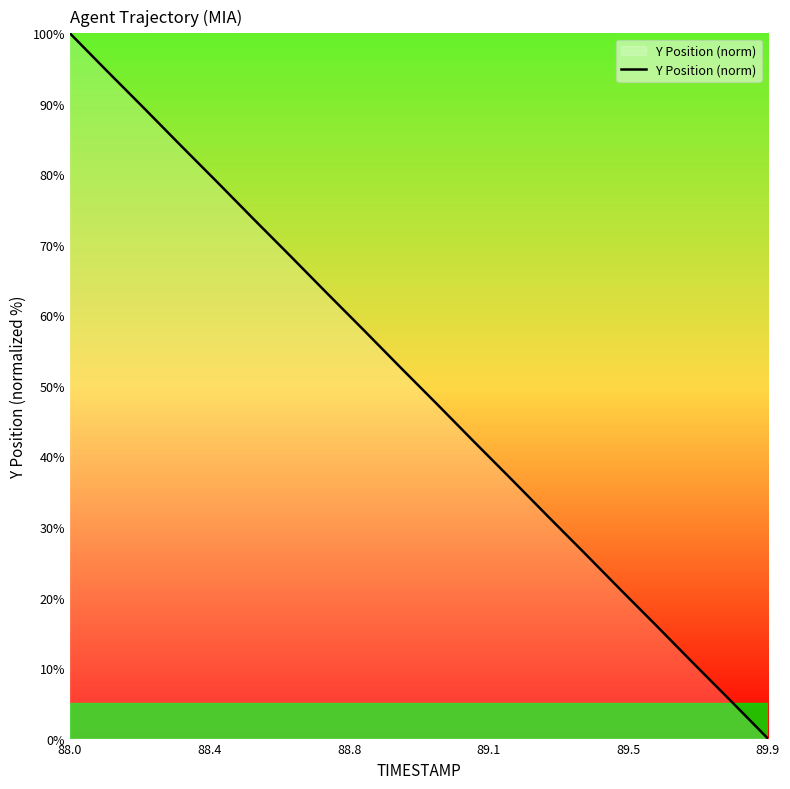

What is the difference between the maximum and minimum values?

100.0